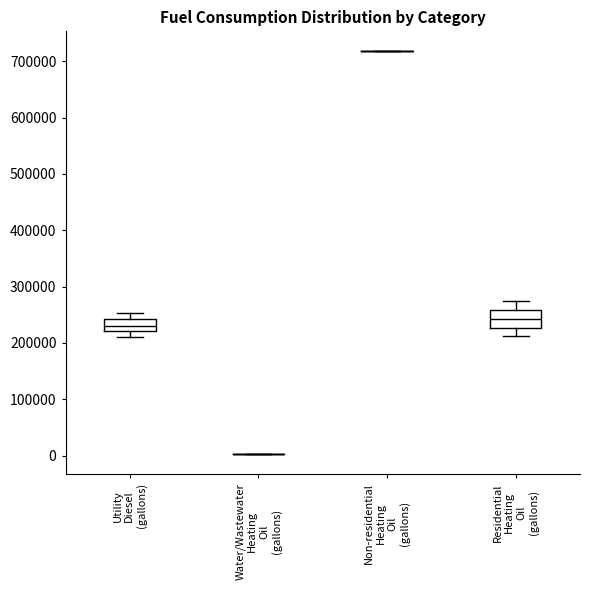

Reading left to right, read every box against the y-axis: the position of its median line, the range the box covers, and the ends of its whiskers. The values are not printed on the chart, so give them approximately, as read against the axis.

Utility Diesel (gallons): median 230000, box 220000 to 240000, whiskers 210000 to 250000
Water/Wastewater Heating Oil (gallons): box collapsed to a line at 0, whiskers 0 to 0
Non-residential Heating Oil (gallons): box collapsed to a line at 720000, whiskers 720000 to 720000
Residential Heating Oil (gallons): median 240000, box 230000 to 260000, whiskers 210000 to 270000